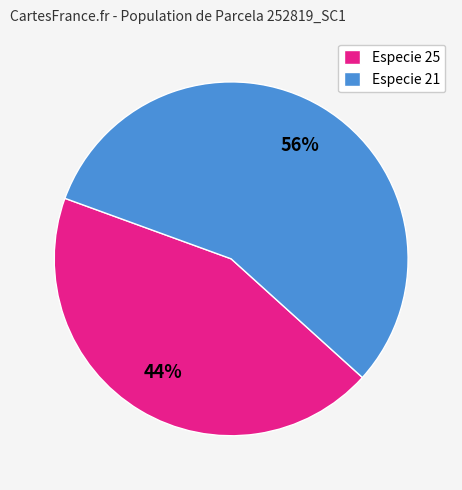

Is there any slice that represents more than half of the pie?

Yes